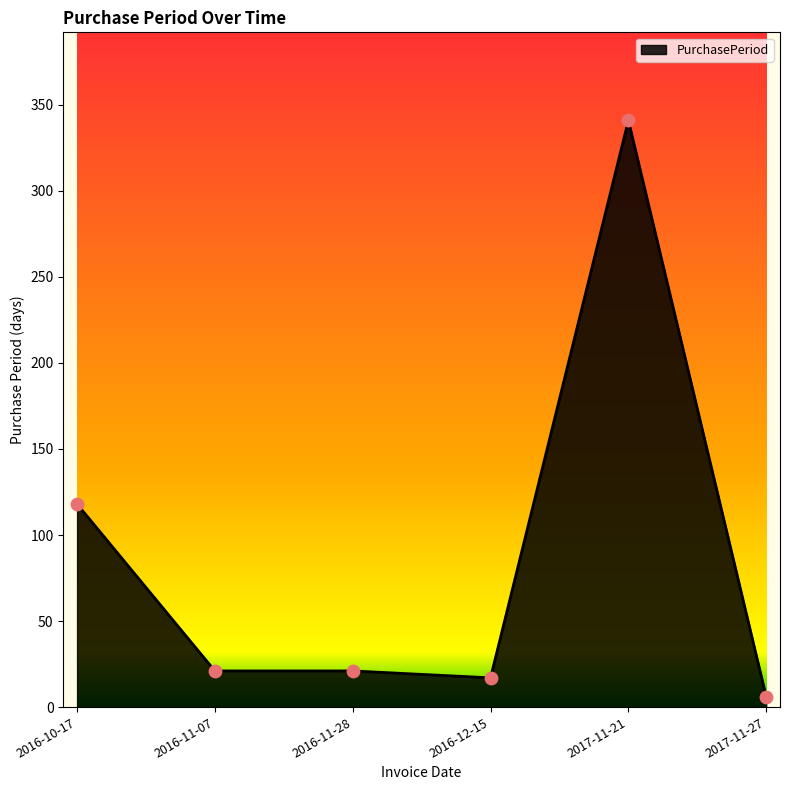

What is the ratio of the value at 2016-11-07 to the value at 2016-12-15?

1.2